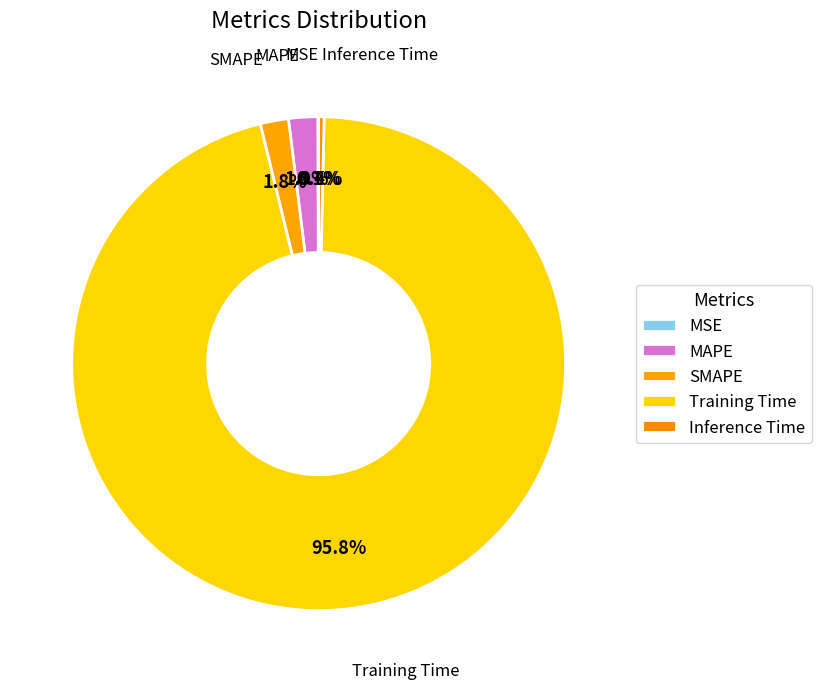

Count the number of slices in the pie.

5